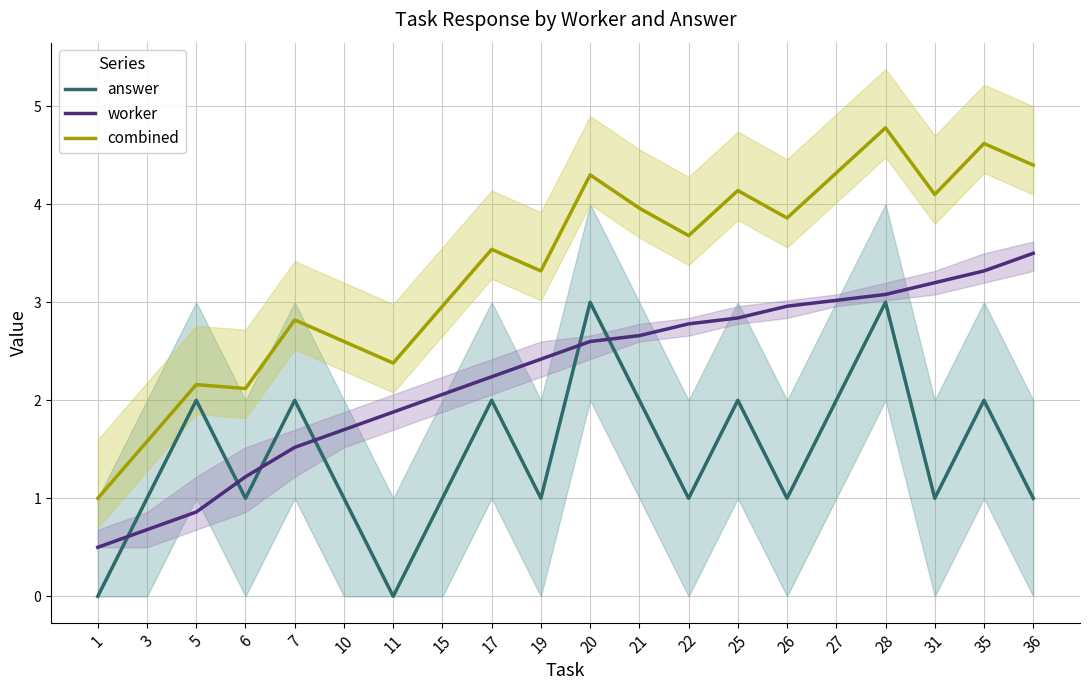

Reading right to left, transcribe all the data shown in this chart.

answer: 36=1.0	35=2.0	31=1.0	28=3.0	27=2.0	26=1.0	25=2.0	22=1.0	21=2.0	20=3.0	19=1.0	17=2.0	15=1.0	11=0.0	10=1.0	7=2.0	6=1.0	5=2.0	3=1.0	1=0.0
worker: 36=3.5	35=3.3	31=3.2	28=3.1	27=3.0	26=3.0	25=2.8	22=2.8	21=2.7	20=2.6	19=2.4	17=2.2	15=2.1	11=1.9	10=1.7	7=1.5	6=1.2	5=0.9	3=0.7	1=0.5
combined: 36=4.4	35=4.6	31=4.1	28=4.8	27=4.3	26=3.9	25=4.1	22=3.7	21=4.0	20=4.3	19=3.3	17=3.5	15=3.0	11=2.4	10=2.6	7=2.8	6=2.1	5=2.2	3=1.6	1=1.0